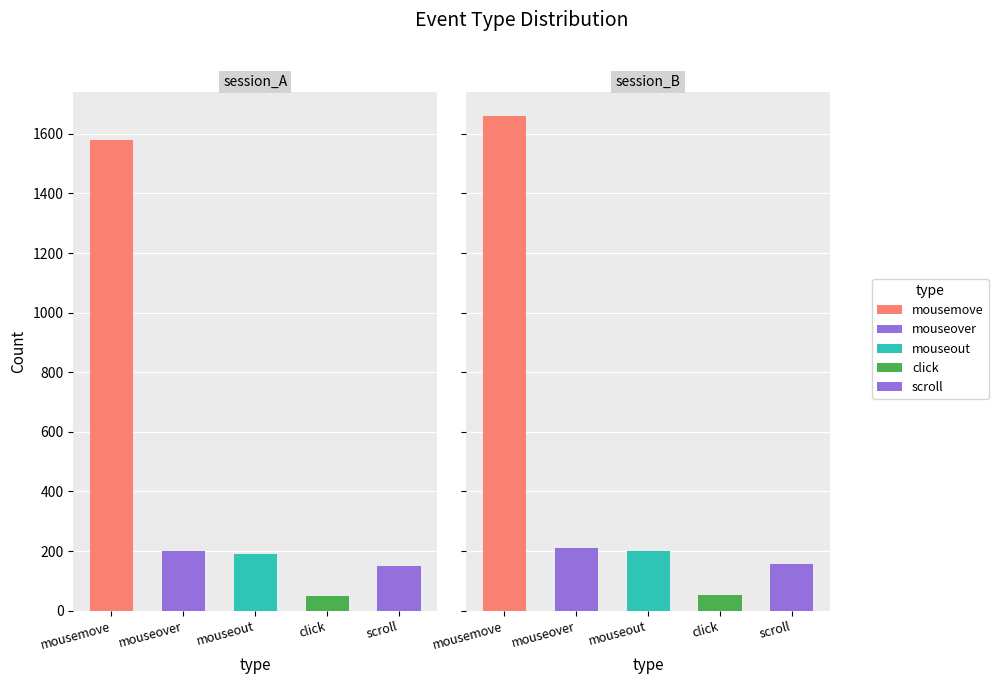

Between count and height, which series saw the biggest shift?

mousemove